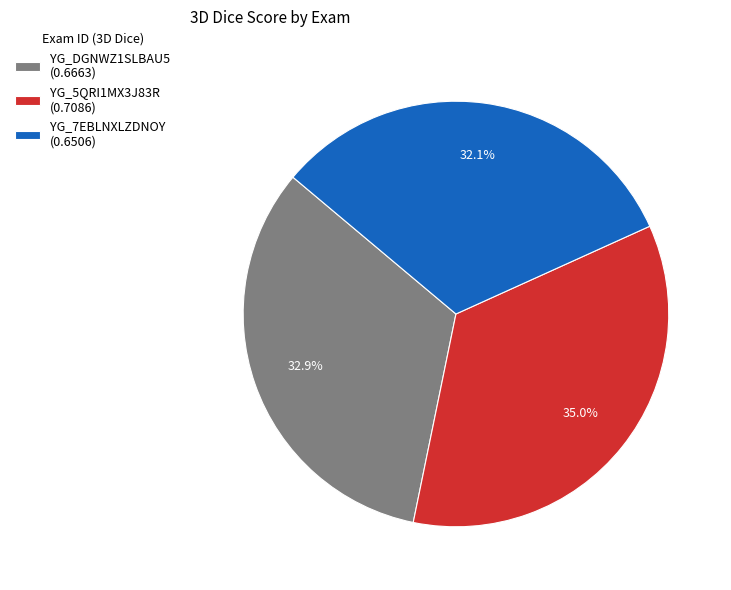

The YG_DGNWZ1SLBAU5 slice represents 40% of the pie. True or false?

False